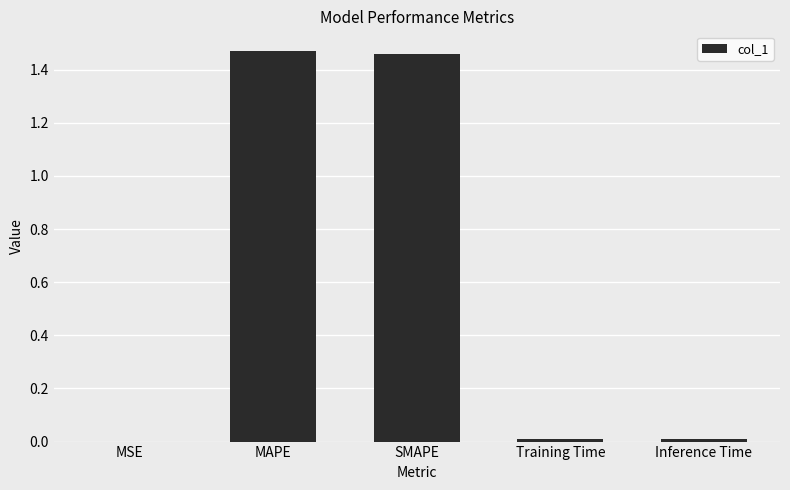

Count the number of categories in the chart.

5